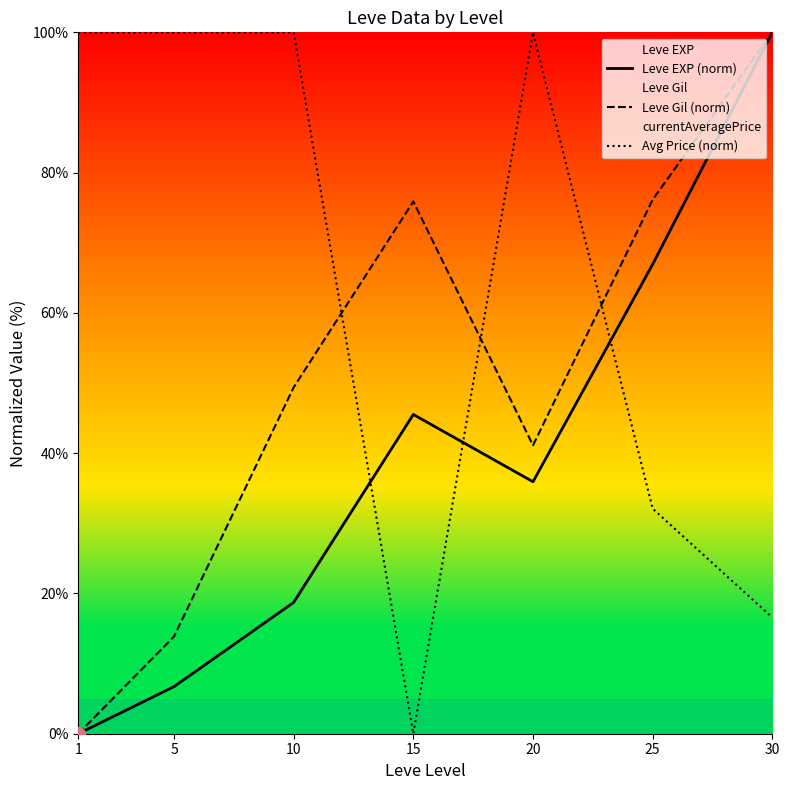

Rank the categories by Leve EXP (norm) value from lowest to highest.

1, 5, 10, 20, 15, 25, 30